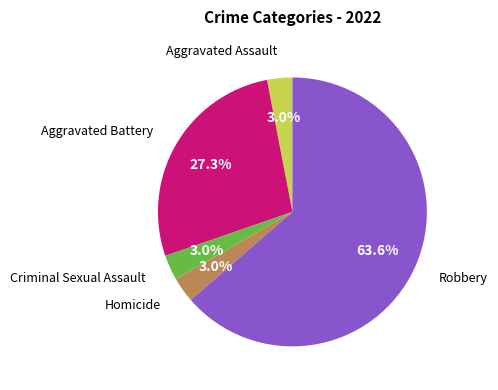

Is the sum of Robbery and Aggravated Battery greater than half?

Yes